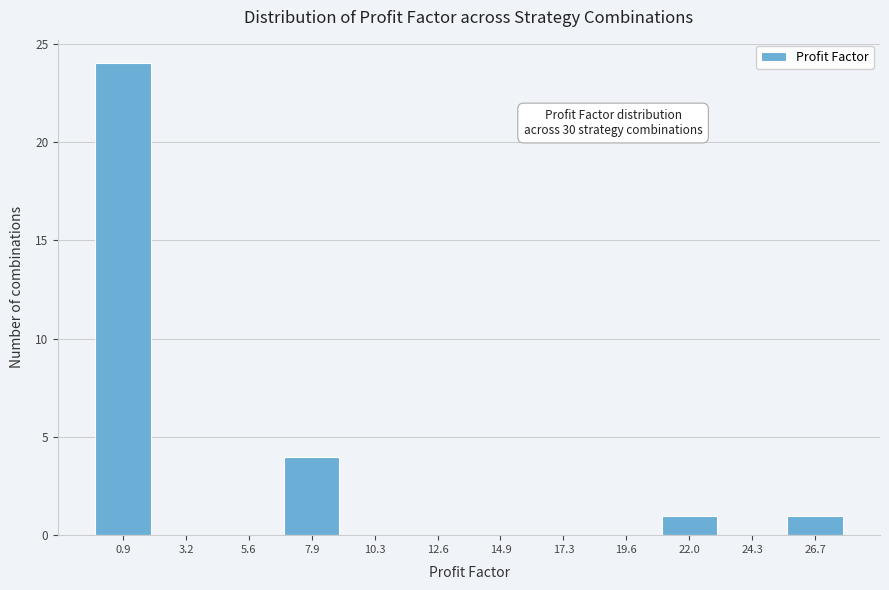

Reading left to right, extract all data points from this chart.

0.9=24	3.2=0	5.6=0	7.9=4	10.3=0	12.6=0	14.9=0	17.3=0	19.6=0	22.0=1	24.3=0	26.7=1